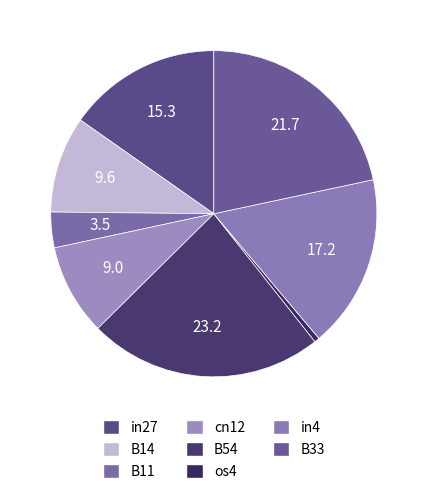

To the nearest percent, what is the difference between the largest and smallest slice percentages?

23%